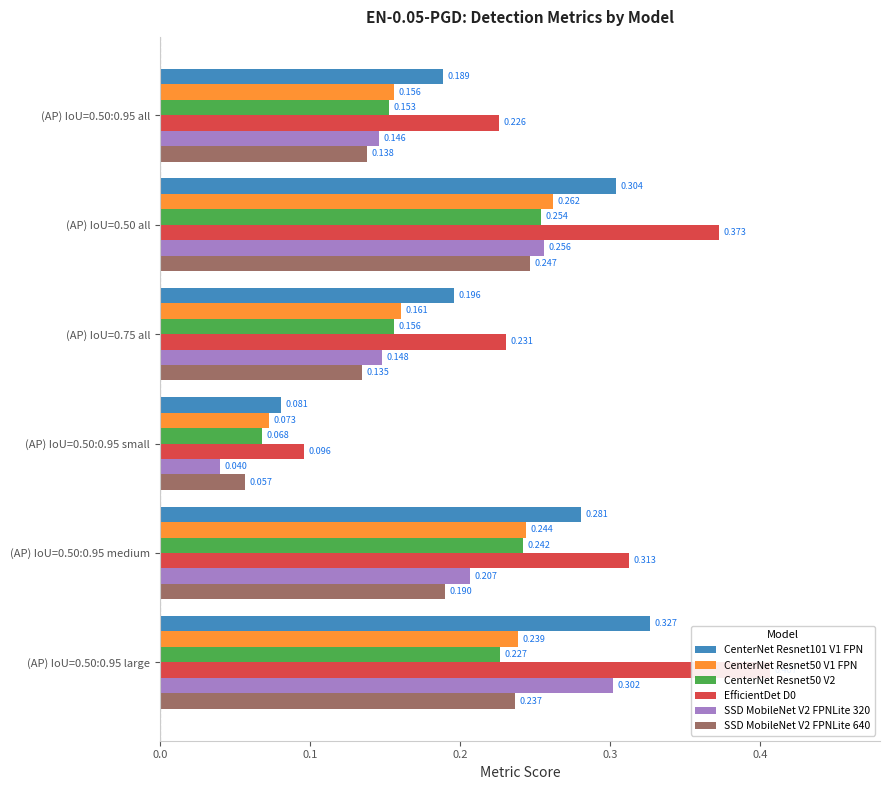

At how many categories does at least one series exceed 0?

6